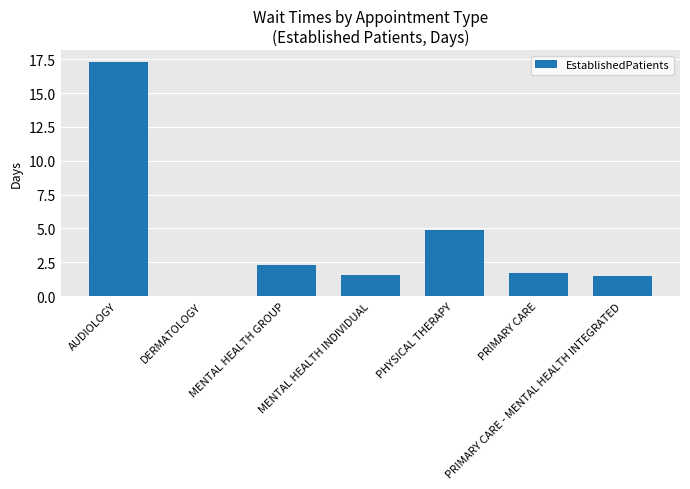

What is the change in value from PHYSICAL THERAPY to PRIMARY CARE?

-3.2